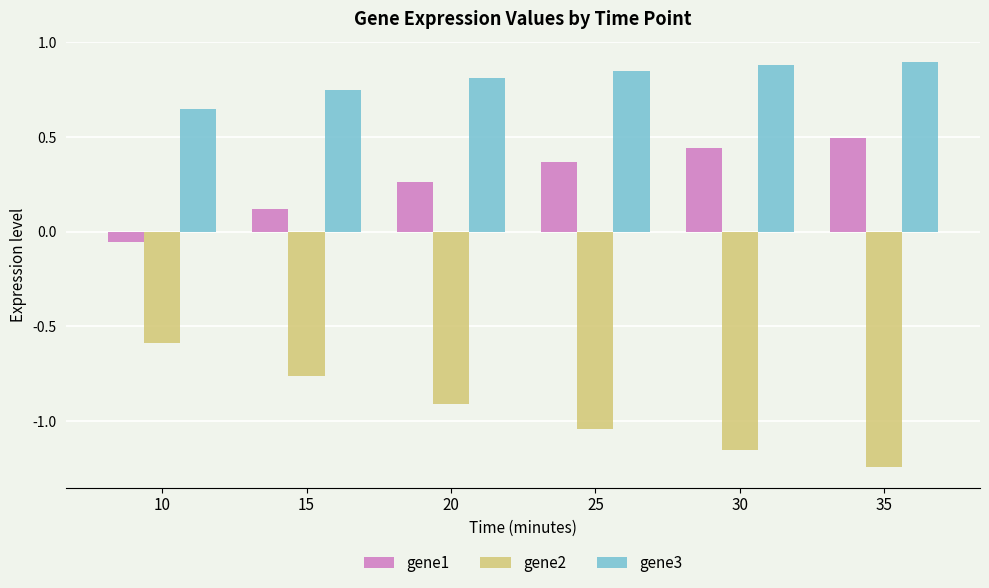

What is the sum of all gene3 values?

4.8